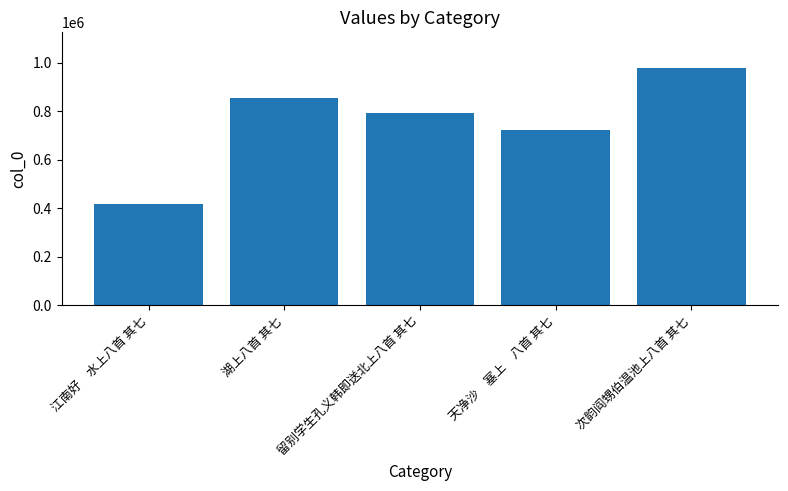

How many values are between 720544 and 853259?

3